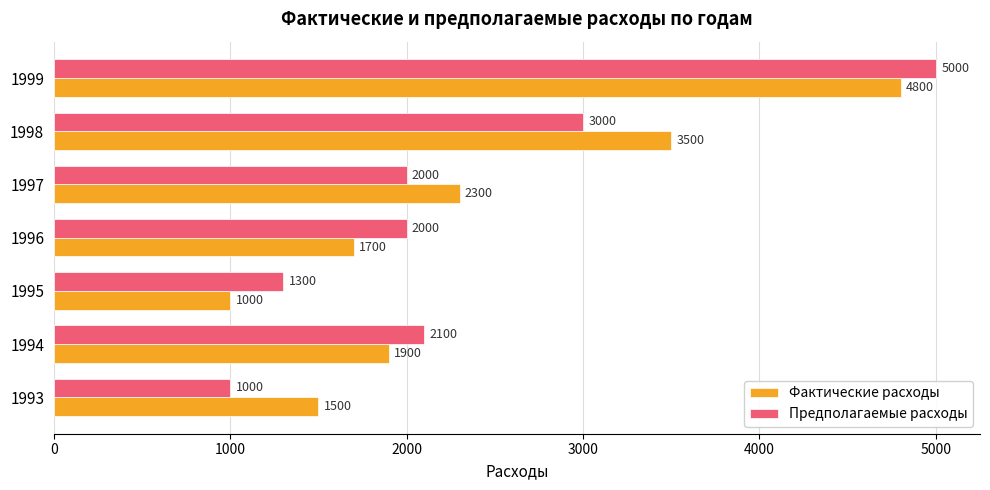

Count the number of data series in this chart.

2